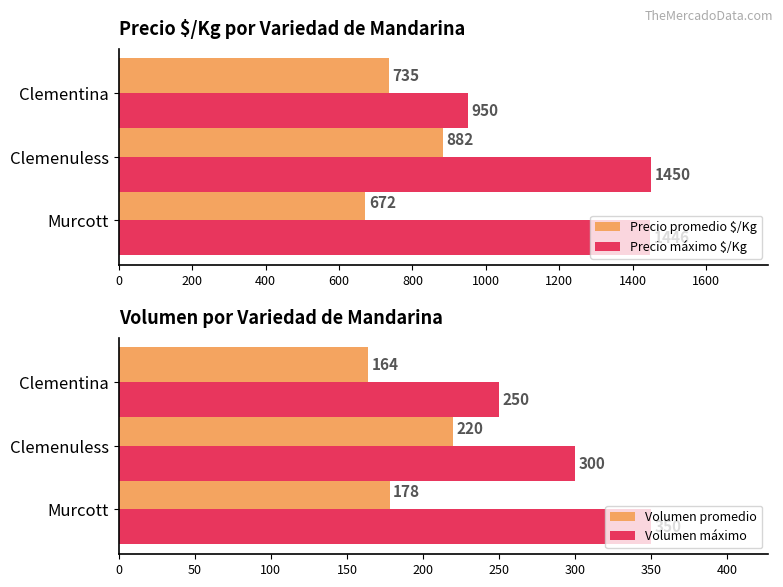

How many bars are there in total?

12